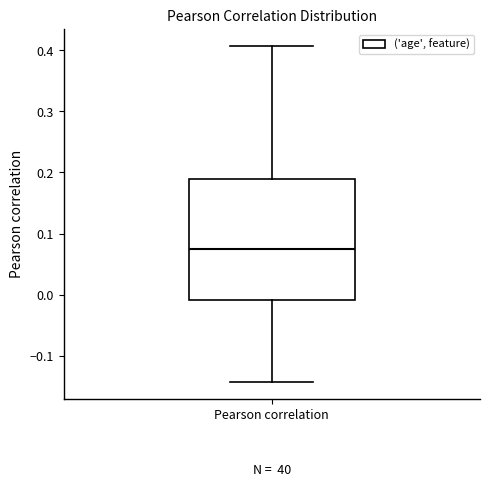

Where does the median line of the box for Pearson correlation sit on the y-axis? The values are not printed on the chart, so give them approximately, as read against the axis.

0.07